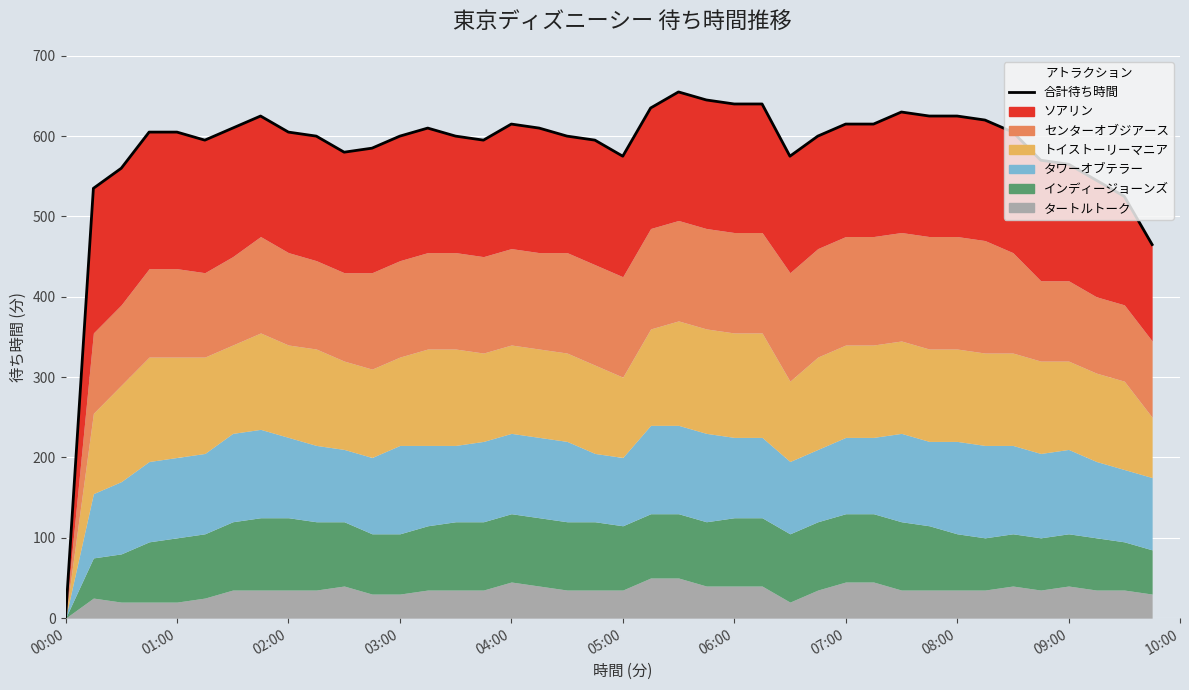

The value at 39 is 634. True or false?

False